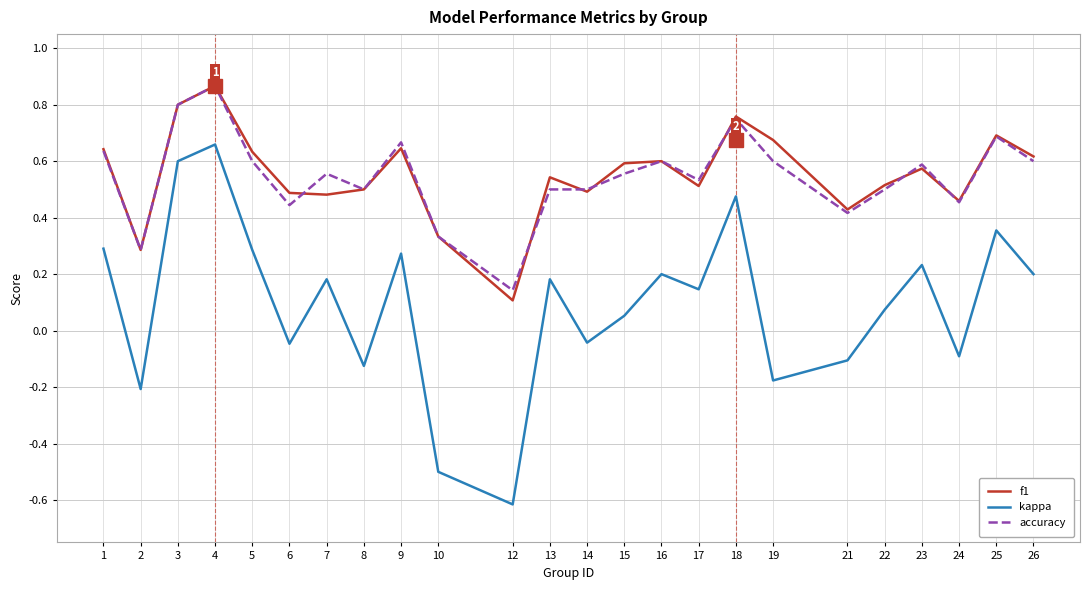

At which category does accuracy reach its first local valley?

2